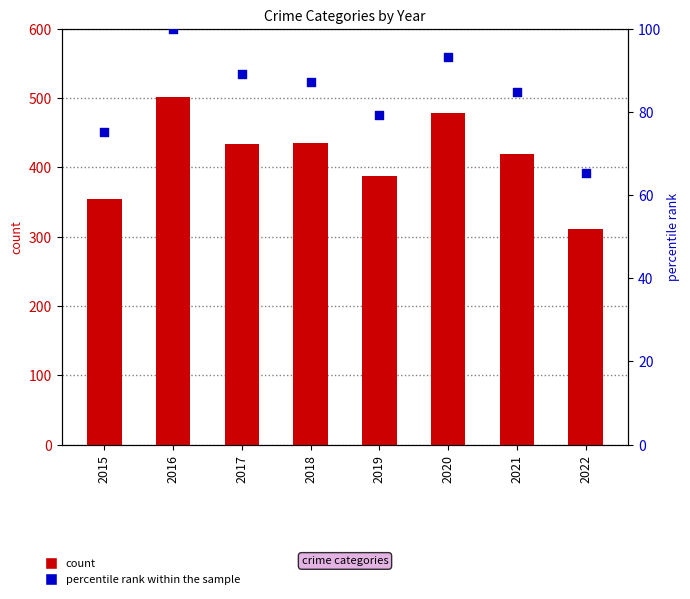

Which series reaches the minimum Y coordinate?

percentile rank within the sample